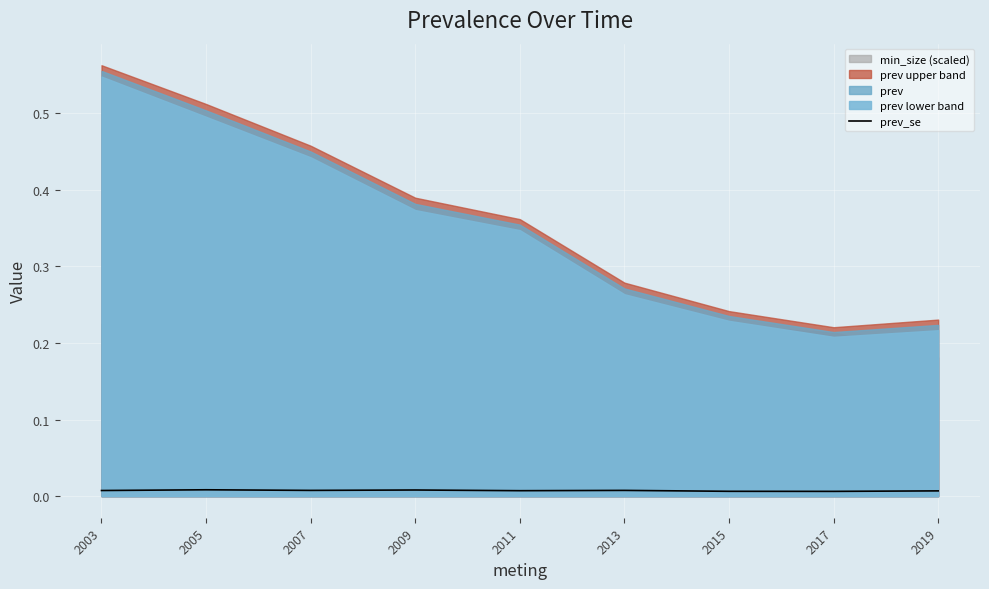

List the labels in order of value, smallest first.

2017, 2015, 2019, 2011, 2003, 2007, 2013, 2009, 2005